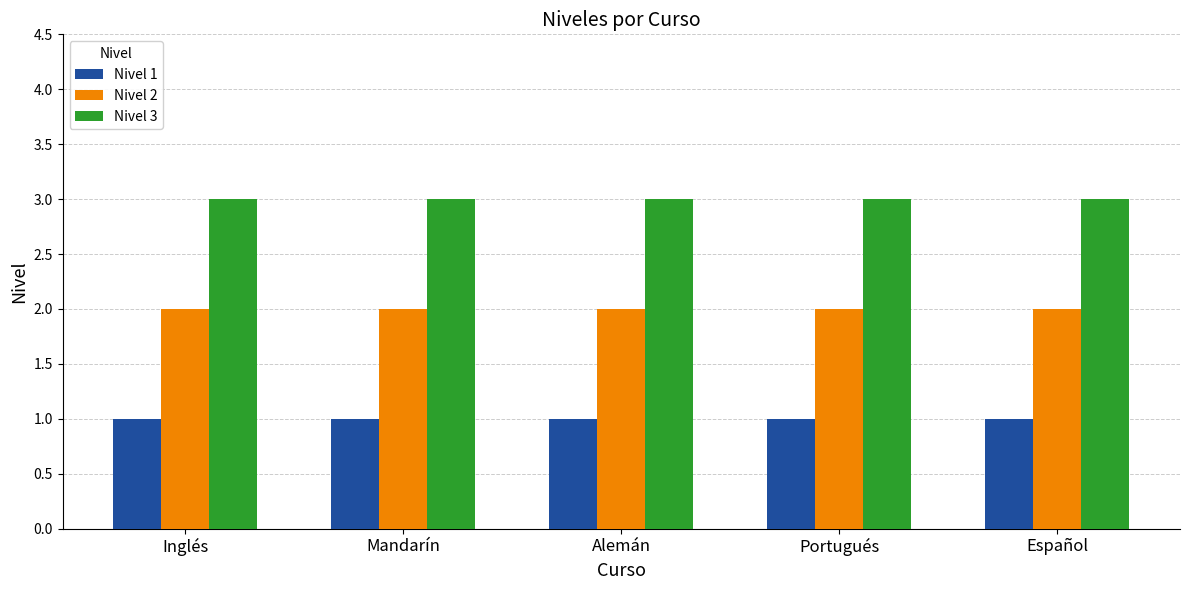

List the series in order of their overall mean, highest first.

Nivel 3, Nivel 2, Nivel 1